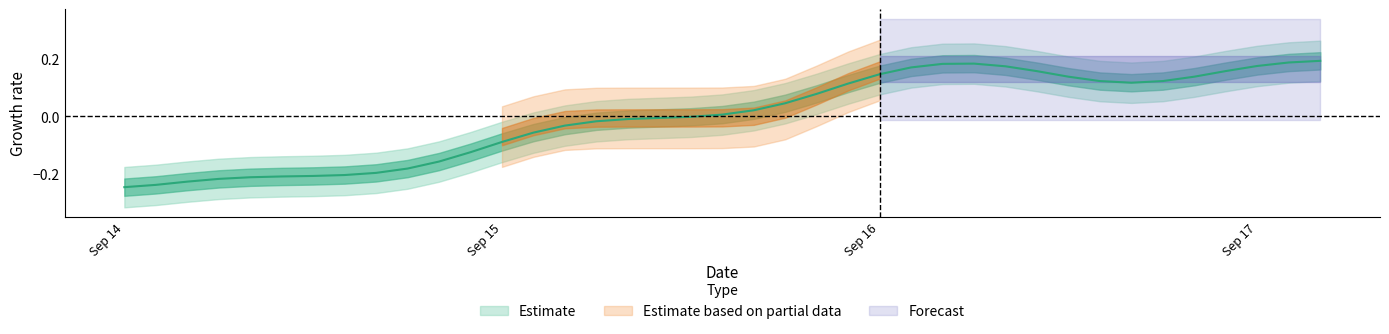

Where is the first local minimum?

2013-09-16 16:00:00